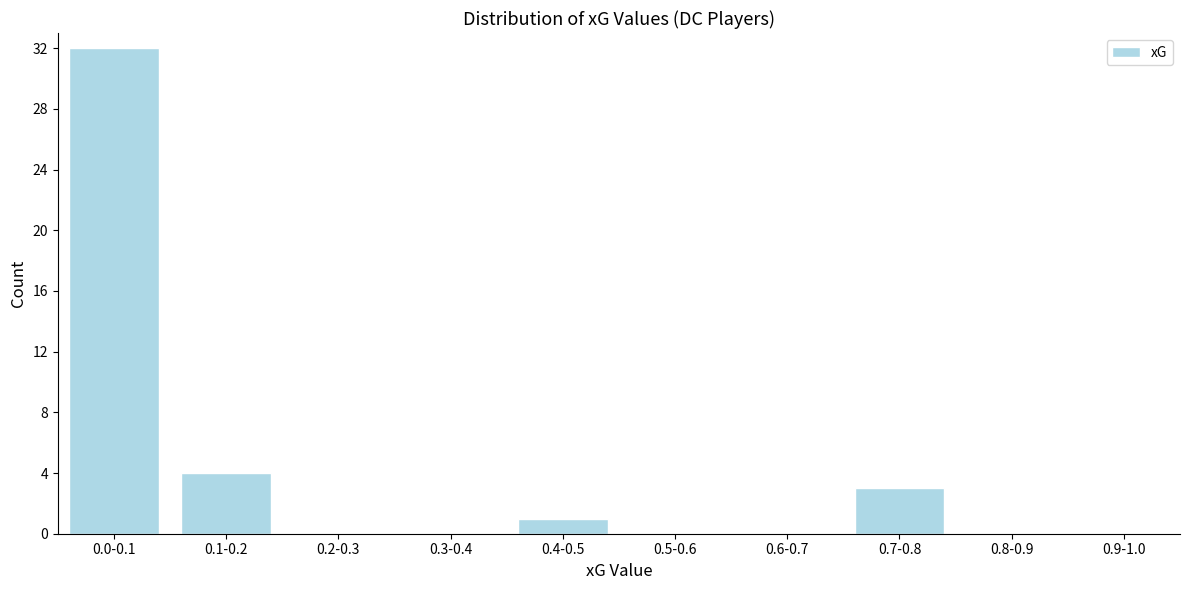

Reading left to right, what are all the values shown in this chart?

0.0-0.1=32	0.1-0.2=4	0.2-0.3=0	0.3-0.4=0	0.4-0.5=1	0.5-0.6=0	0.6-0.7=0	0.7-0.8=3	0.8-0.9=0	0.9-1.0=0